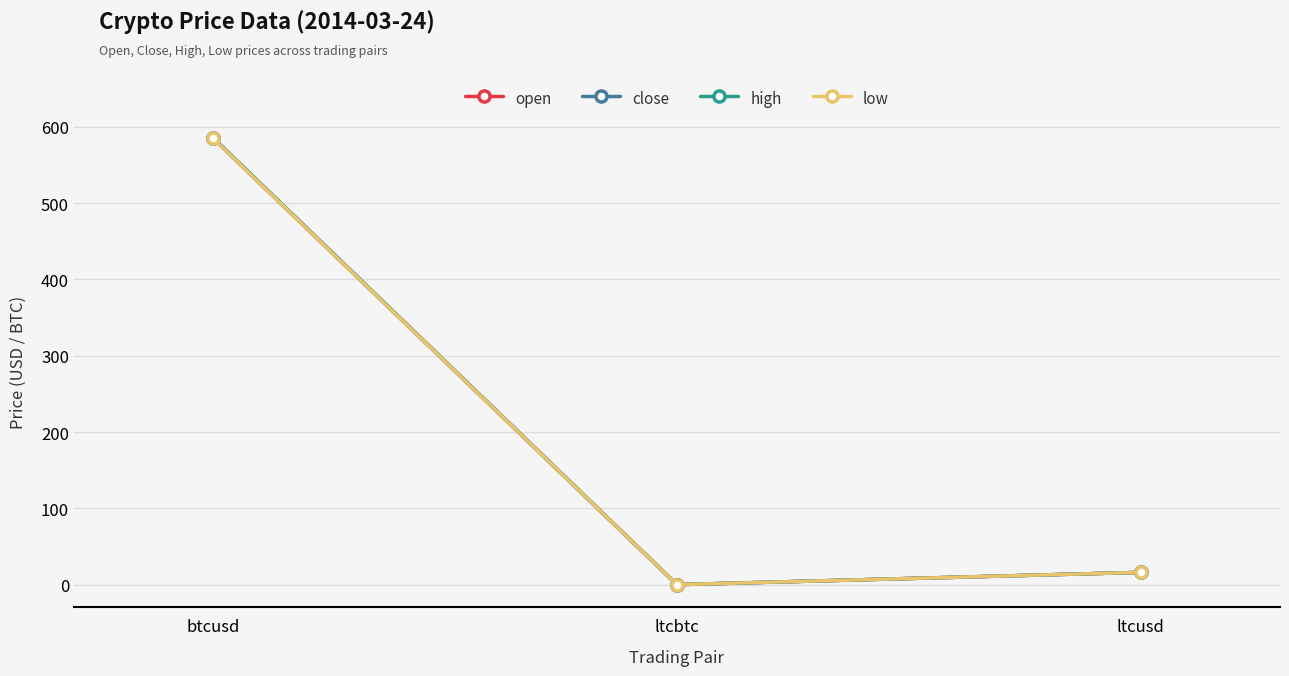

At which label is high closest to 292?

ltcusd